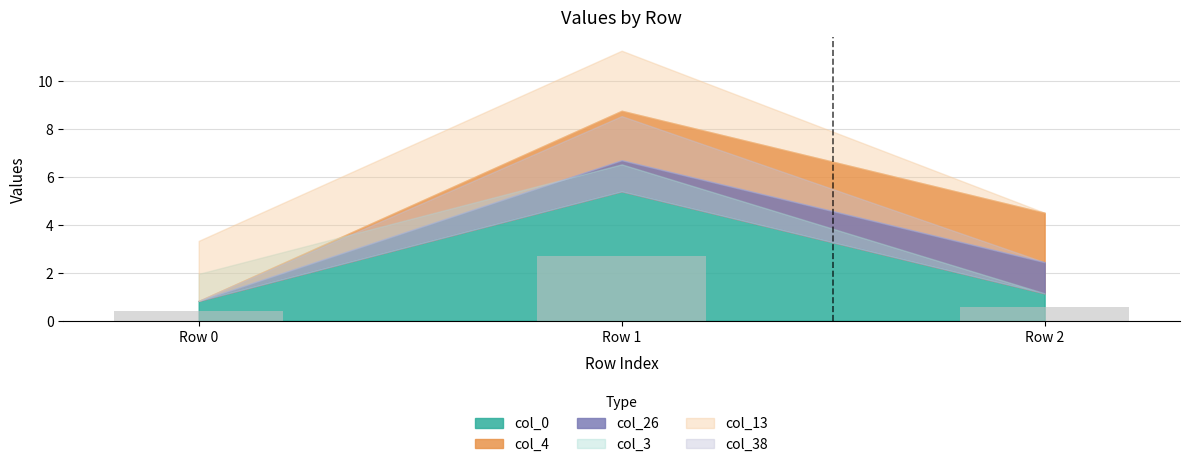

Reading right to left, list all the values displayed in this chart.

Row 2=0.6	Row 1=2.7	Row 0=0.4